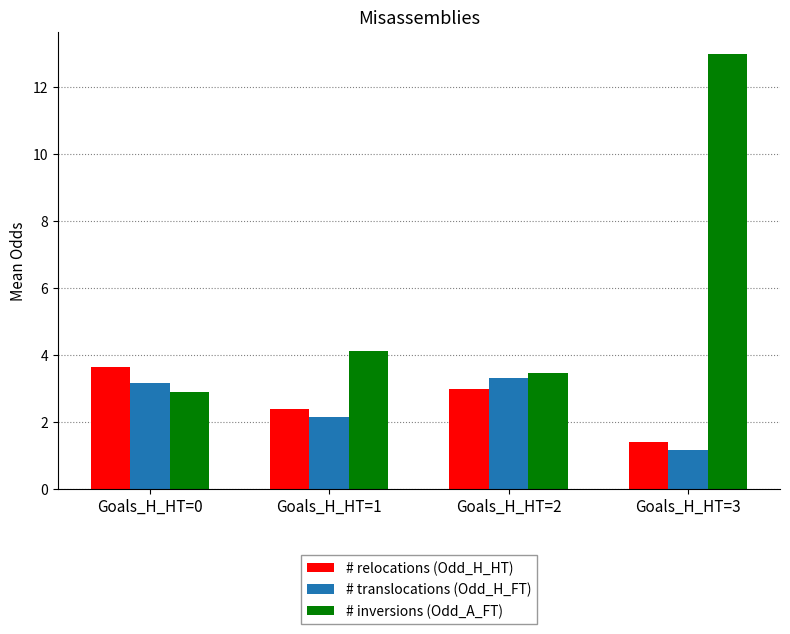

Reading right to left, extract all data points from this chart.

# relocations (Odd_H_HT): Goals_H_HT=3=1.4	Goals_H_HT=2=3.0	Goals_H_HT=1=2.4	Goals_H_HT=0=3.6
# translocations (Odd_H_FT): Goals_H_HT=3=1.2	Goals_H_HT=2=3.3	Goals_H_HT=1=2.2	Goals_H_HT=0=3.2
# inversions (Odd_A_FT): Goals_H_HT=3=13.0	Goals_H_HT=2=3.5	Goals_H_HT=1=4.1	Goals_H_HT=0=2.9